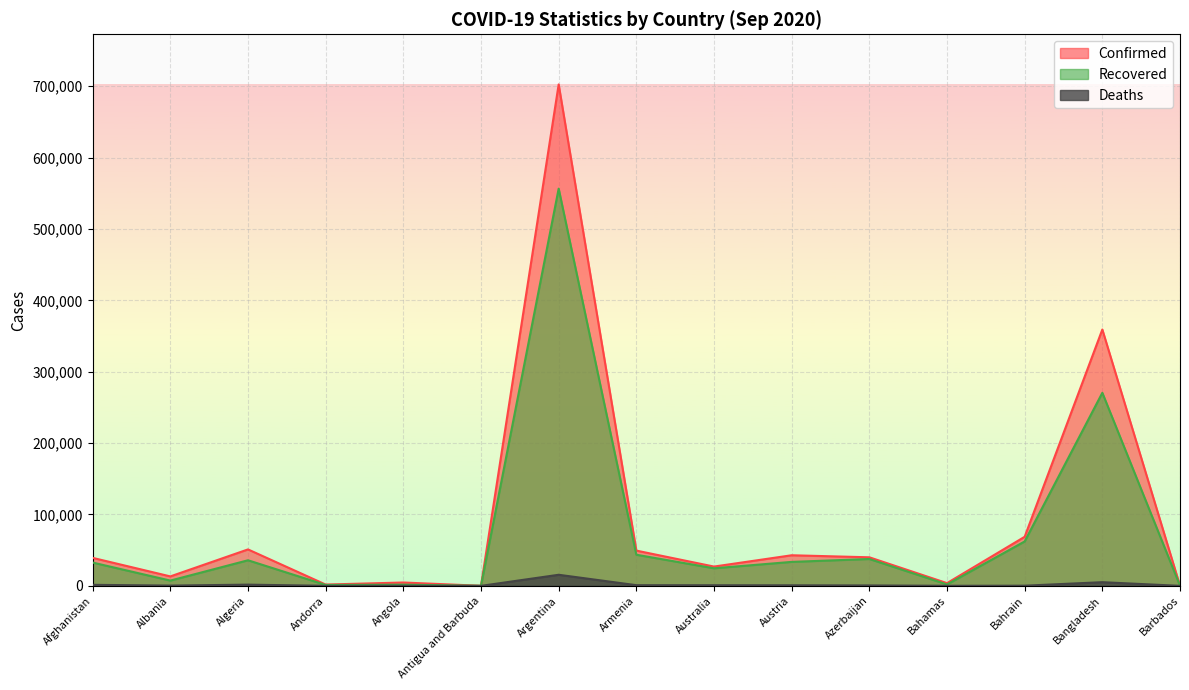

The value of Confirmed at Algeria is 51067. True or false?

True